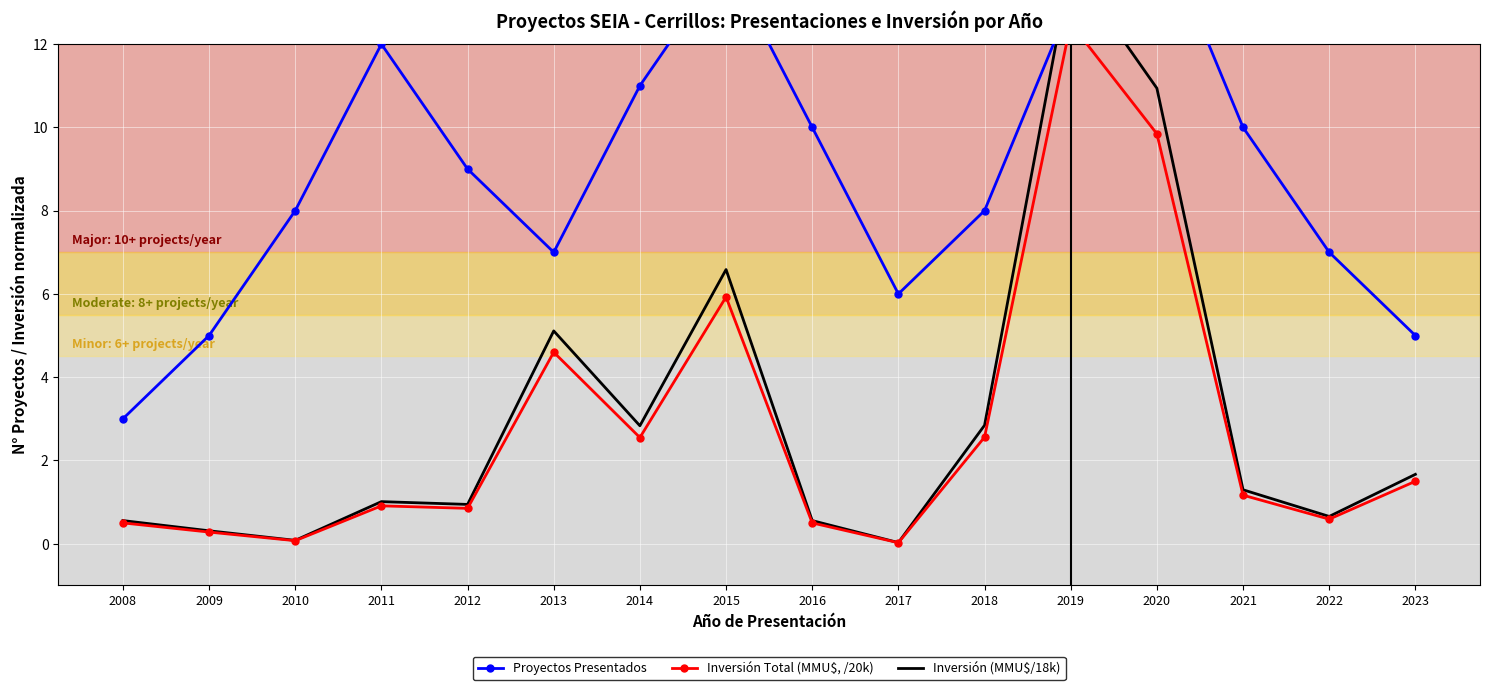

At which label does Proyectos Presentados first exceed 9?

2011